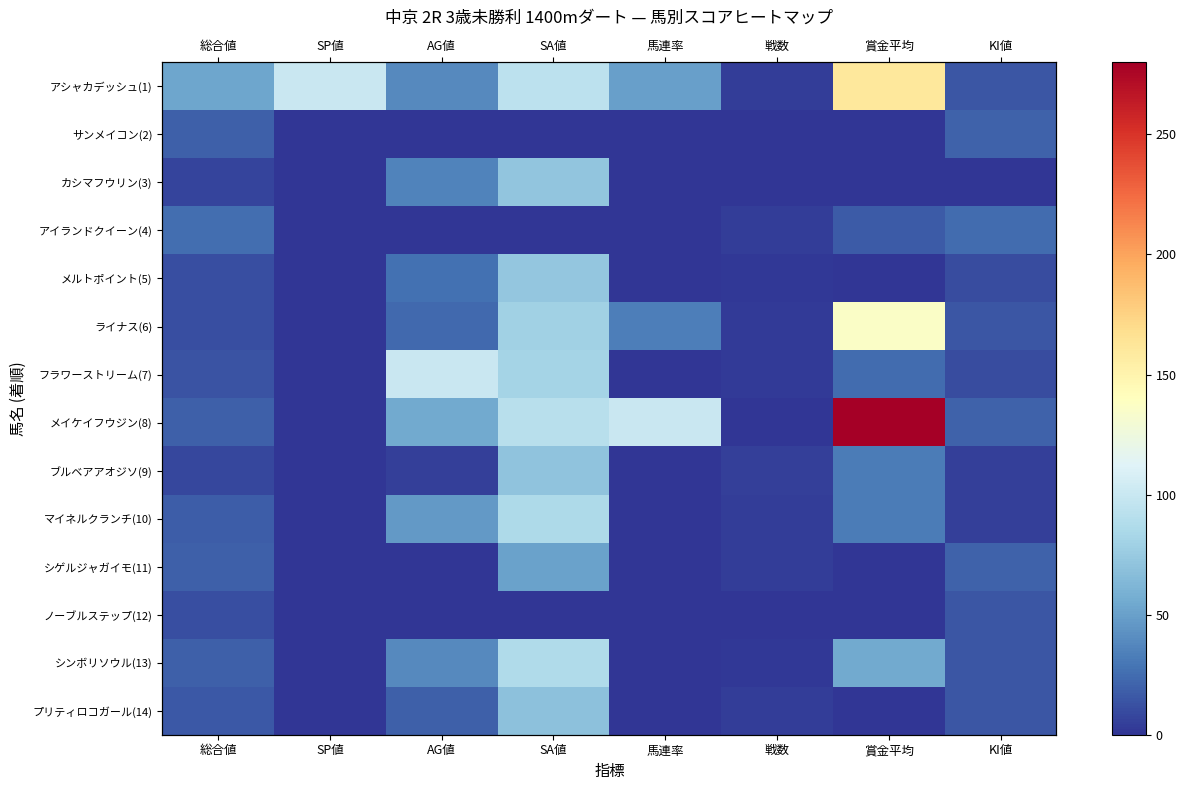

Read the ブルベアアオジソ(9) value at 総合値, to the nearest 10.

10